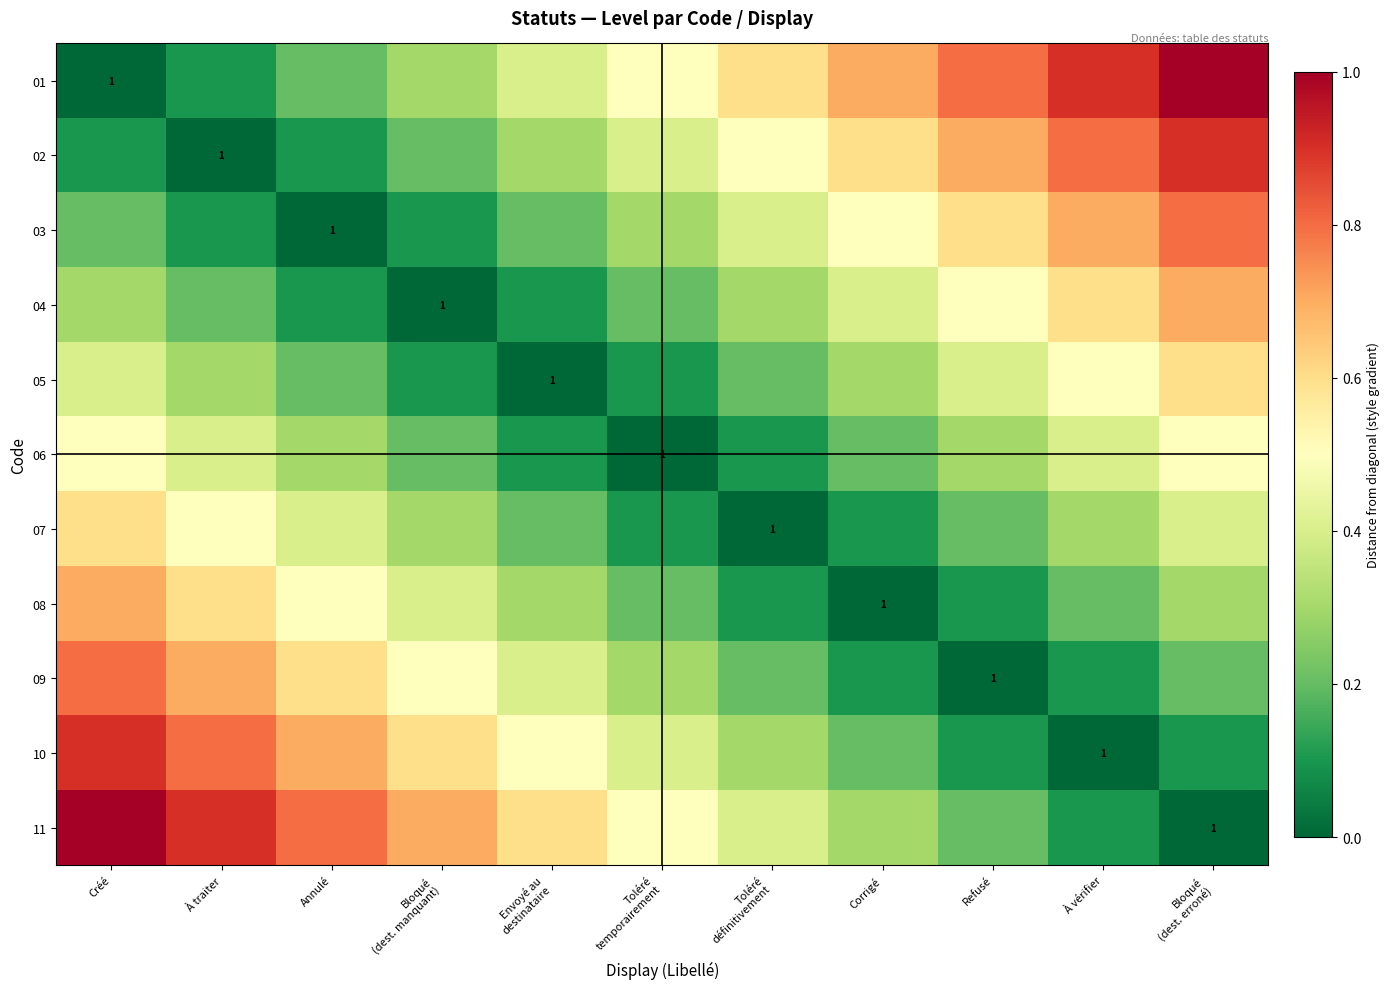

What is the spread (max minus min) of values at Refusé?

0.8